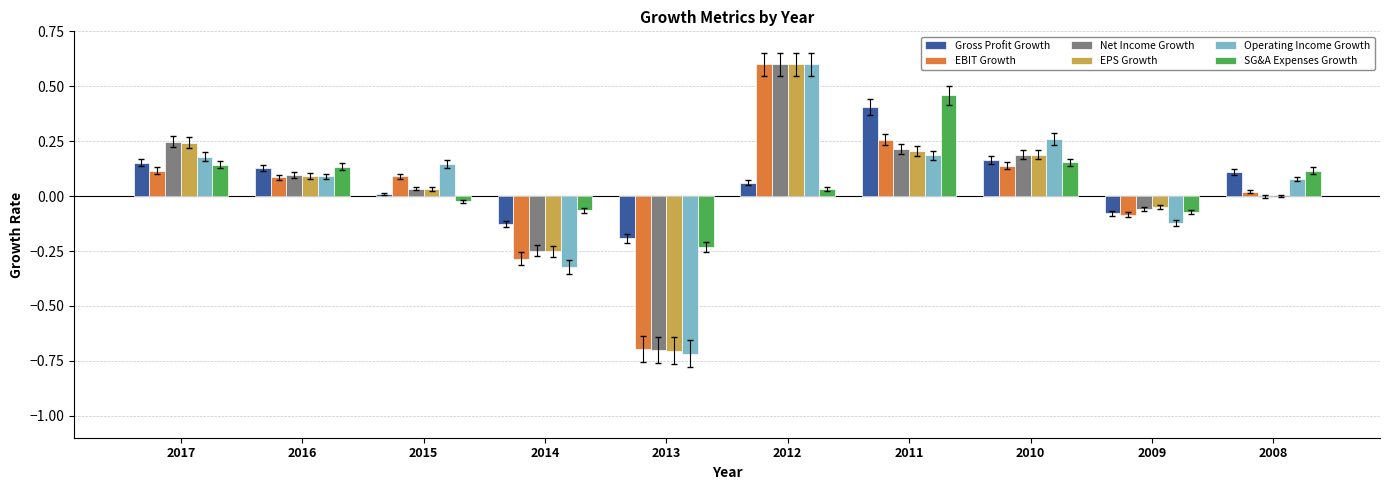

At which label does Operating Income Growth reach its peak?

2012